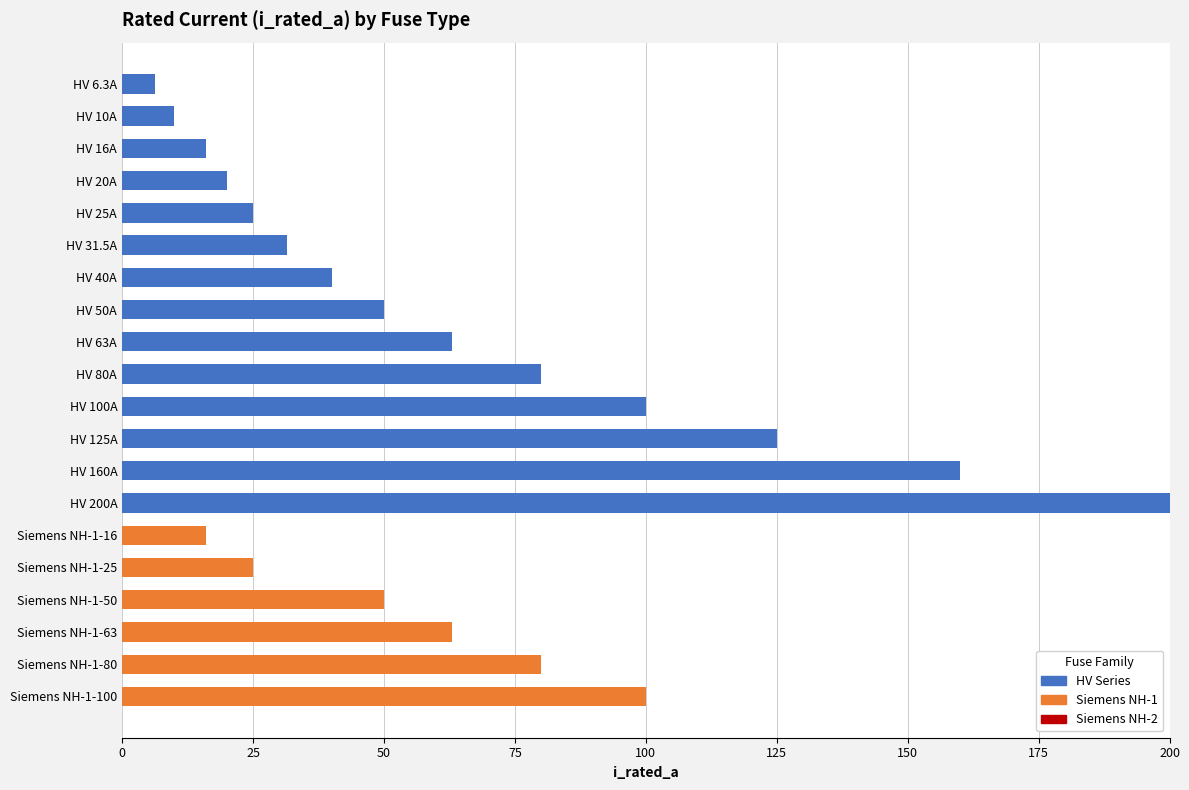

At which category is the sum across all series the highest?

HV 200A